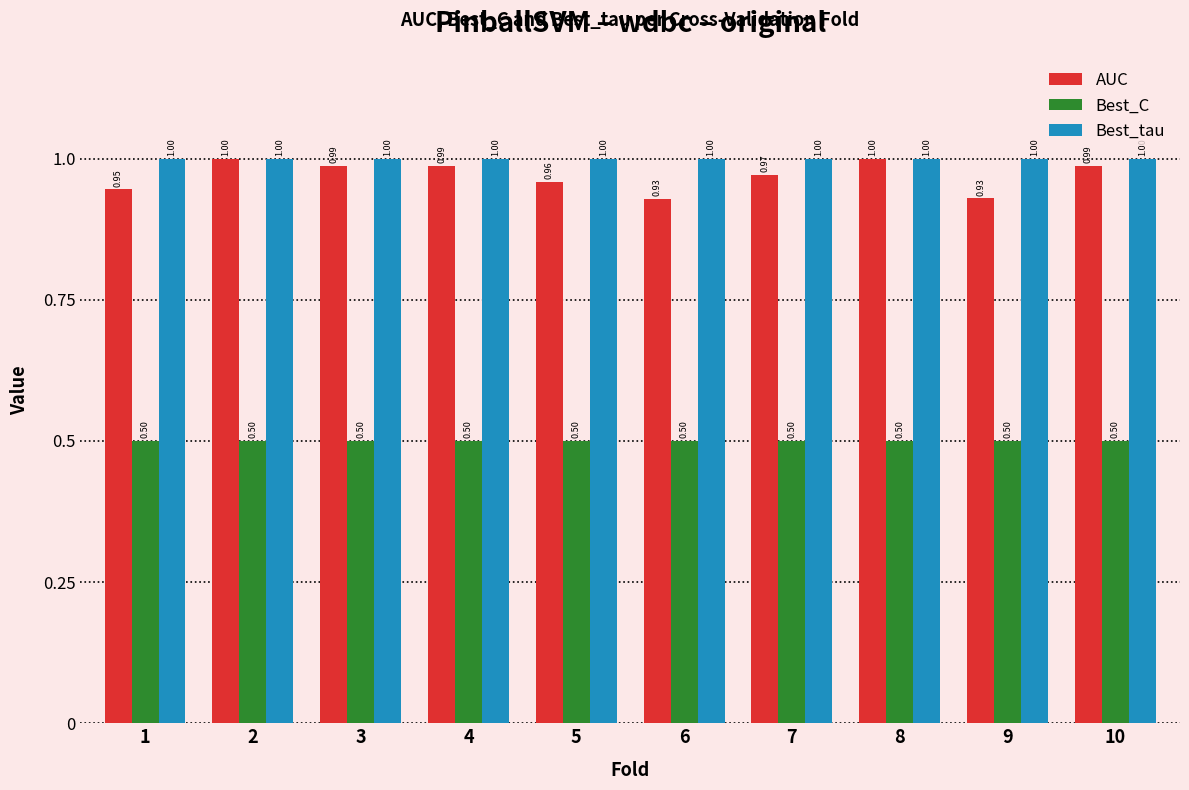

Does the chart contain any negative values?

No